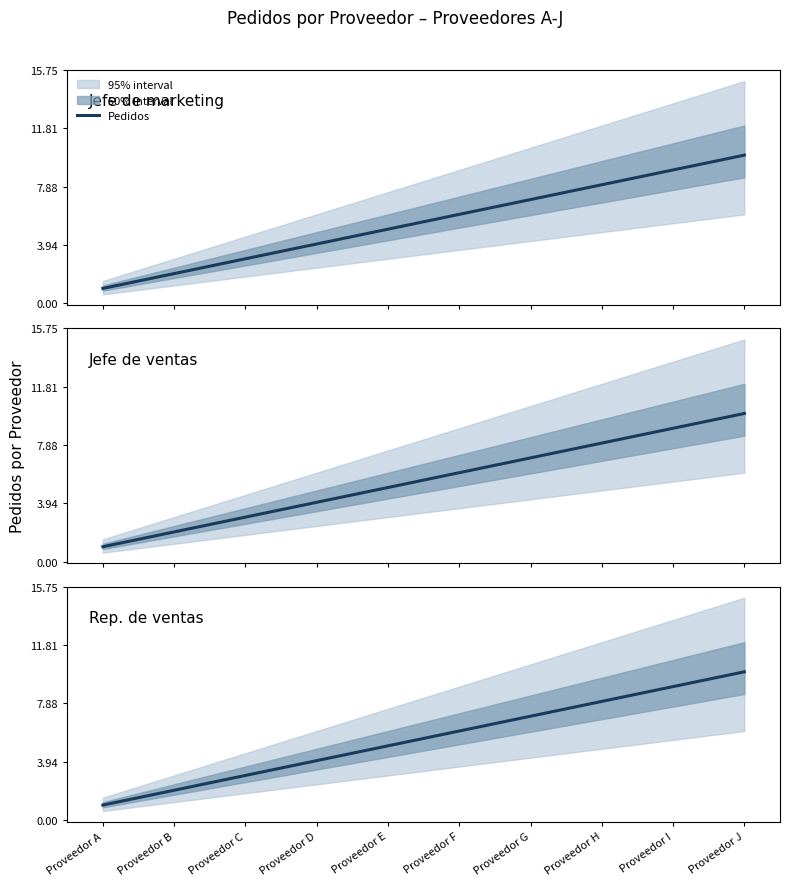

Between Proveedor B and Proveedor C, which is larger?

Proveedor C